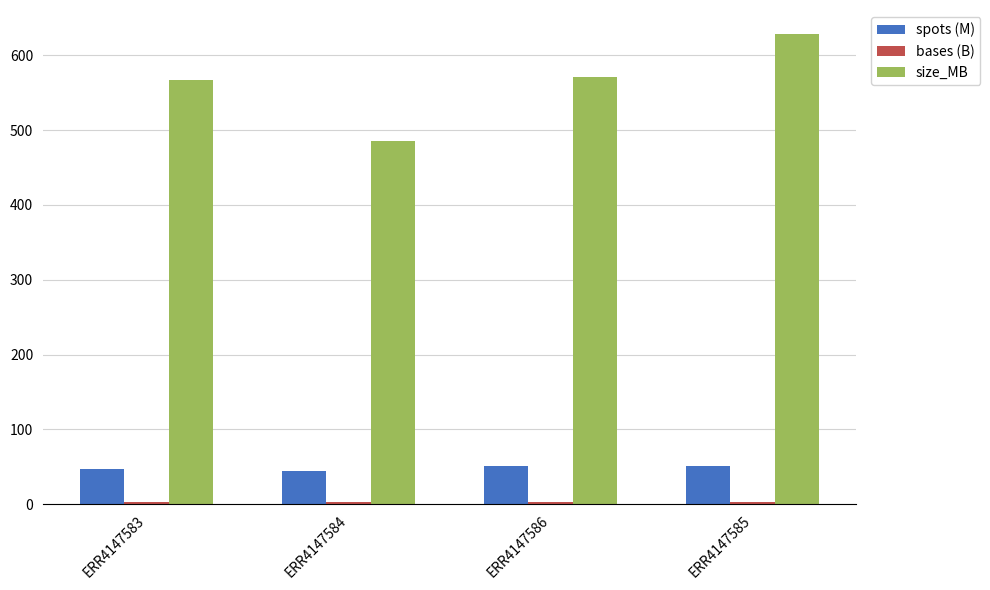

Which category has the highest value in the size_MB series?

ERR4147585